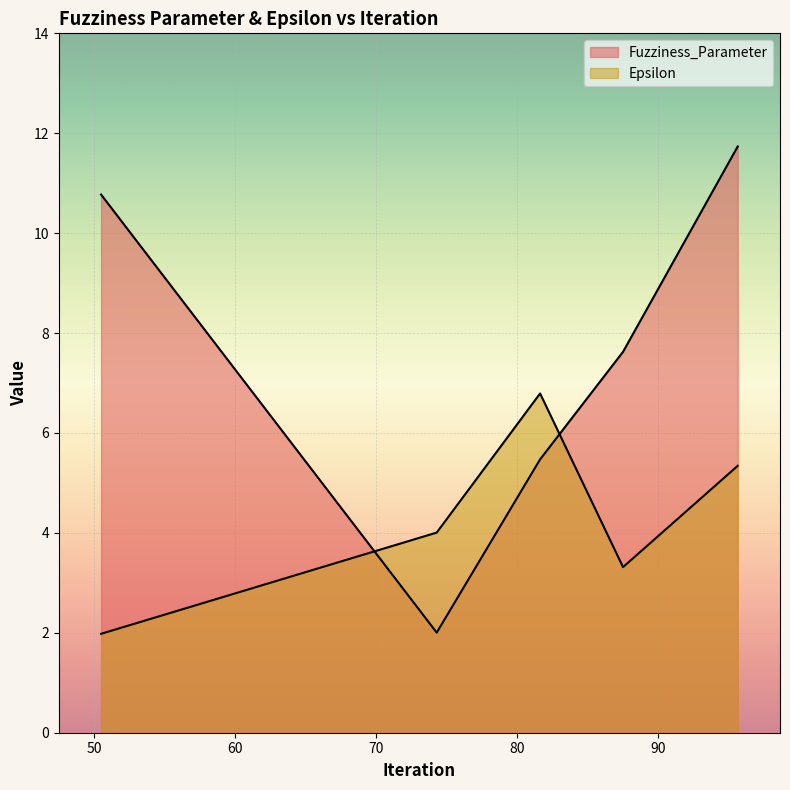

Read the Epsilon value at 74.27996426488669.

4.0